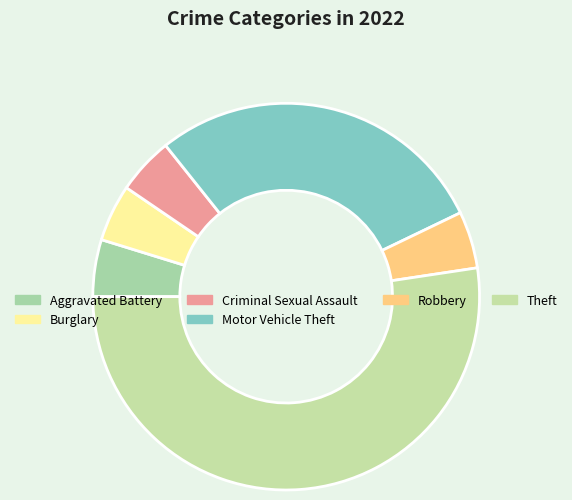

How many slices are in this pie chart?

6